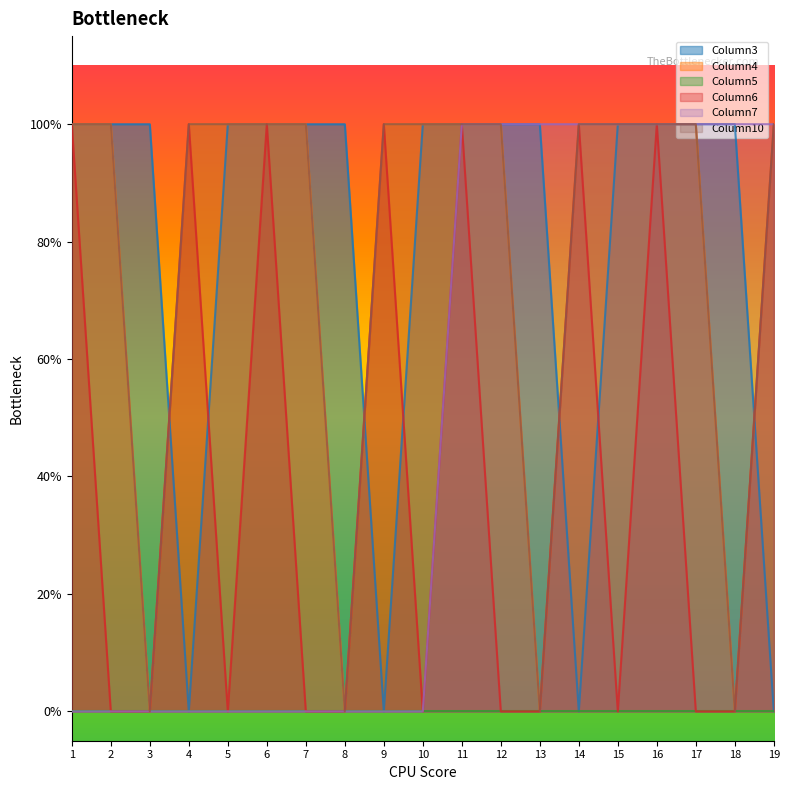

Which series has the largest total across all categories?

Column3